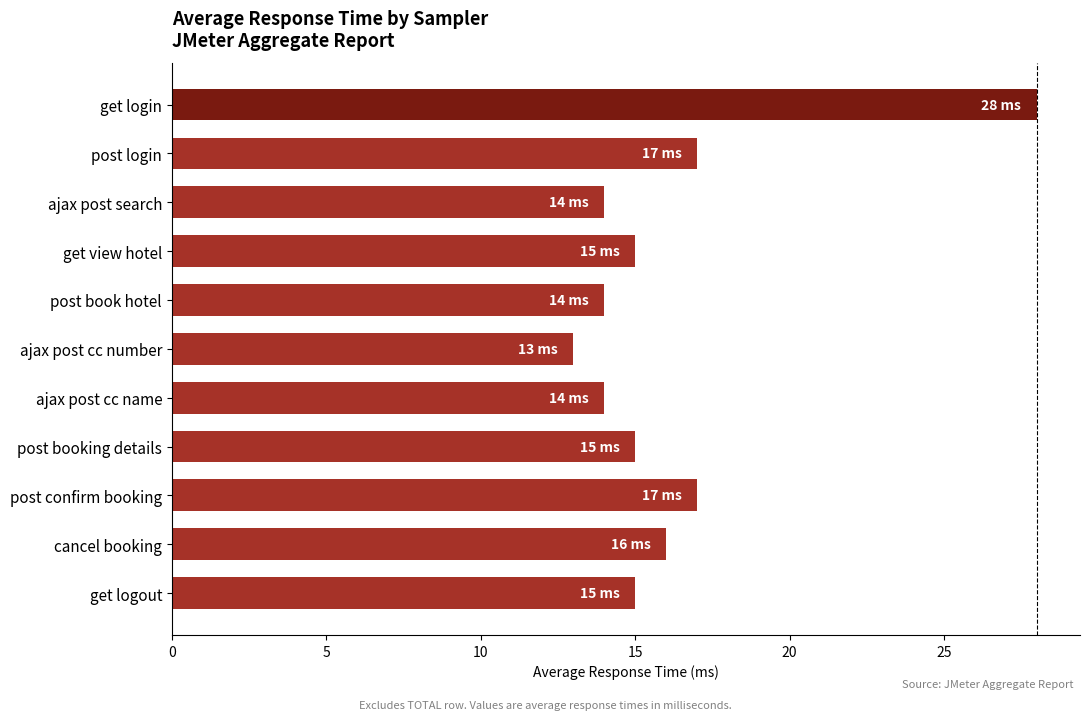

Does the chart contain any negative values?

No